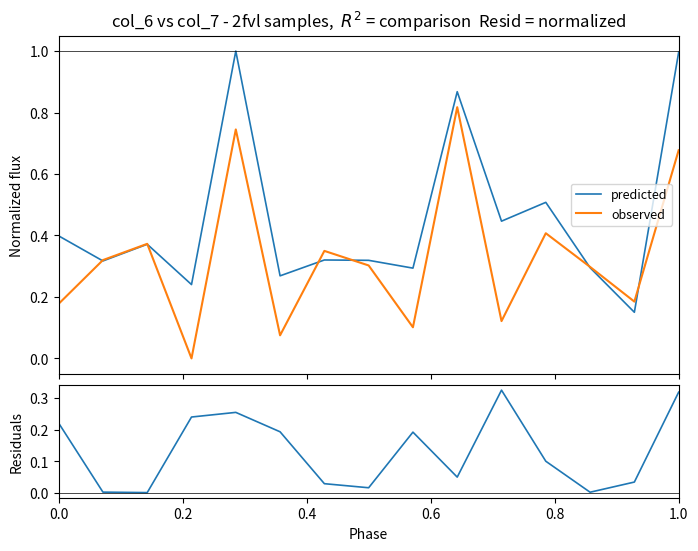

What is the sum of all predicted values?

6.8